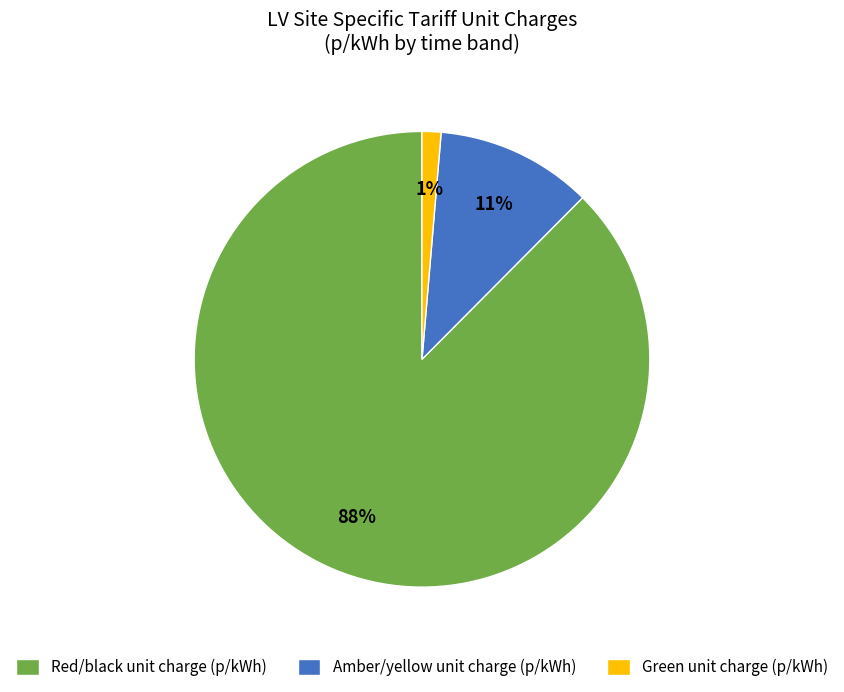

To the nearest percent, what is the average slice percentage?

33%